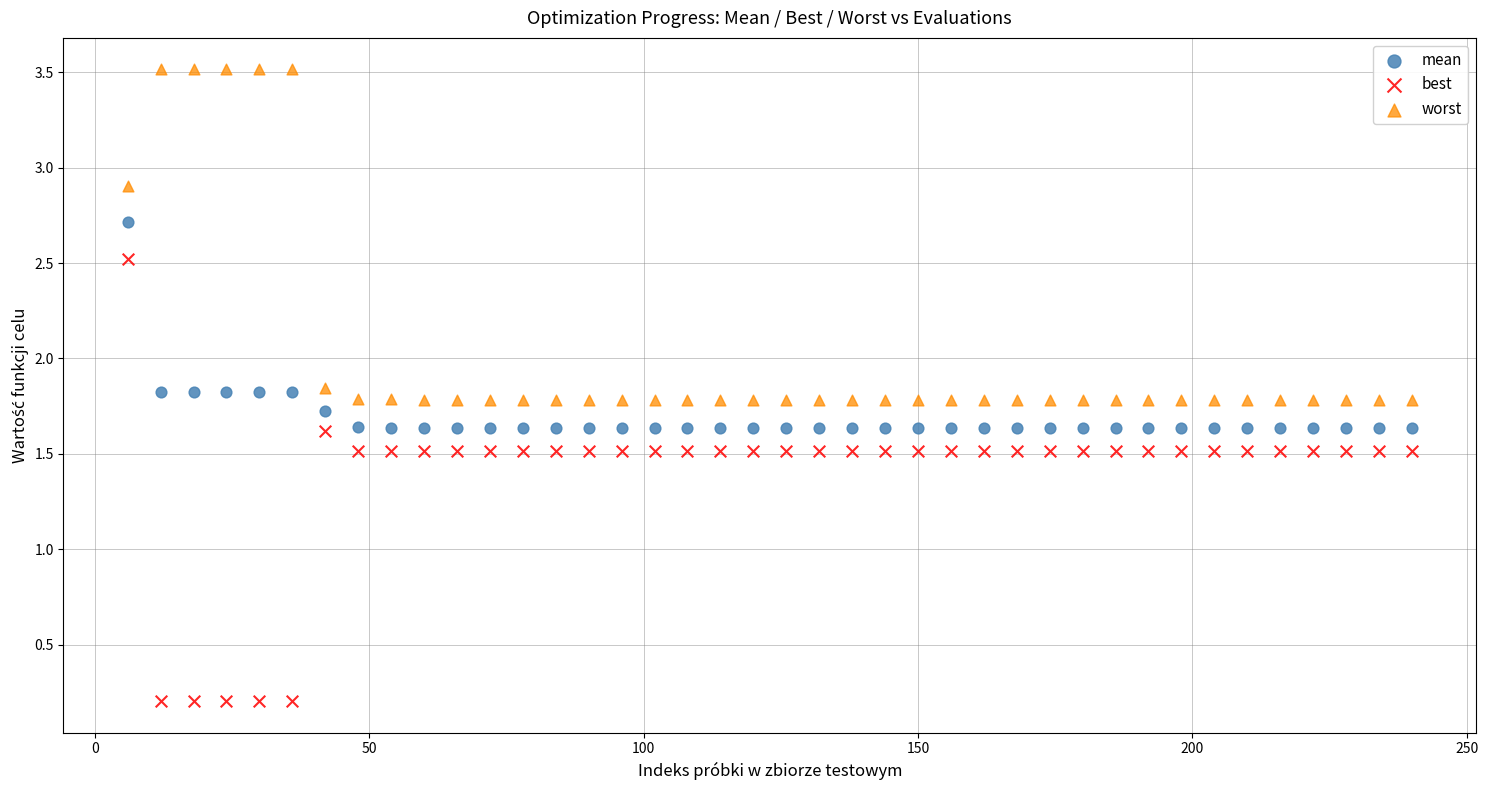

What are all the series names shown in the legend?

mean, best, worst